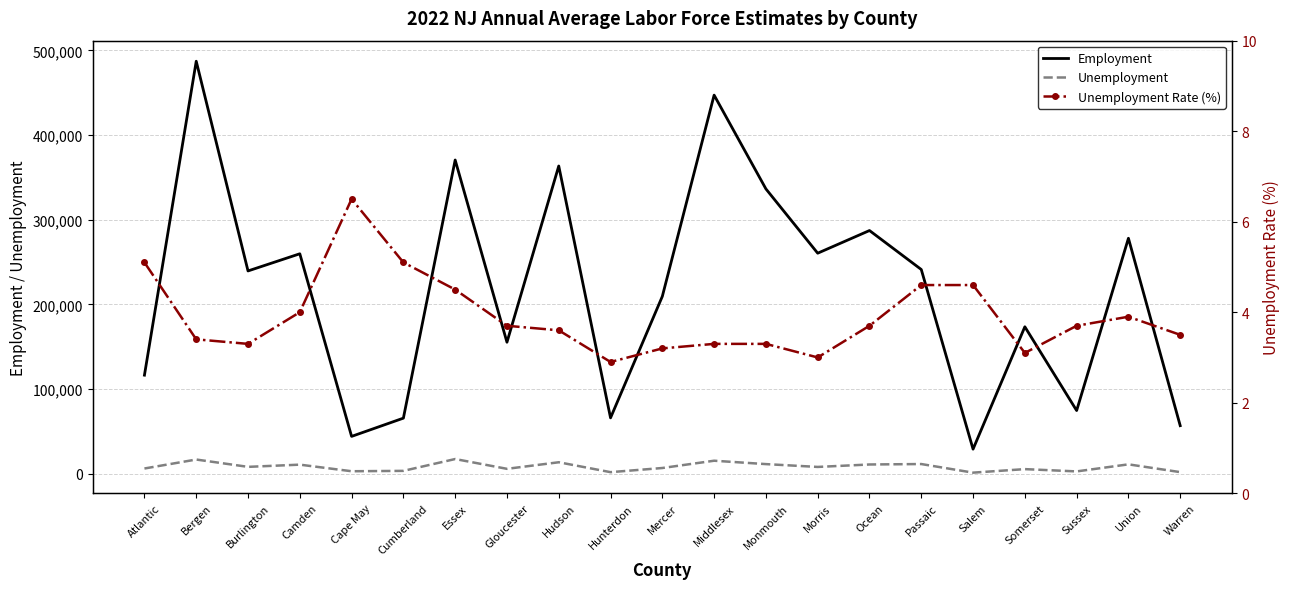

At which category does the chart reach its peak across all series?

Bergen